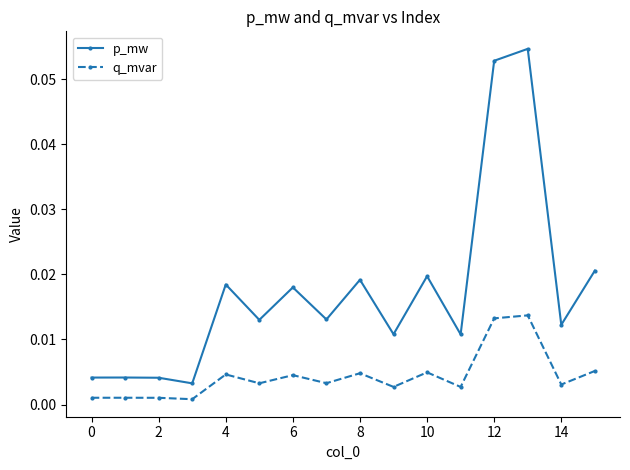

True or false: p_mw and q_mvar cross at least once.

False